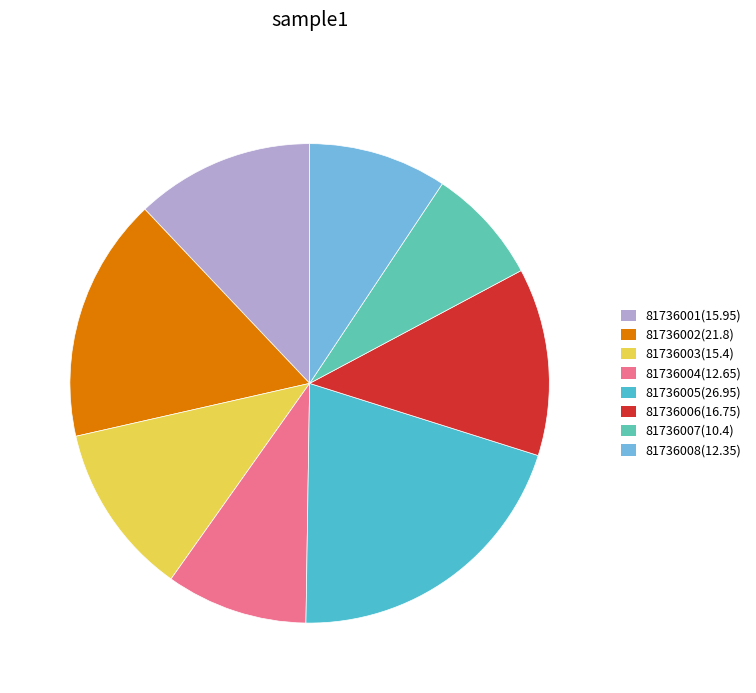

To the nearest percent, what portion does 81736004 represent?

10%